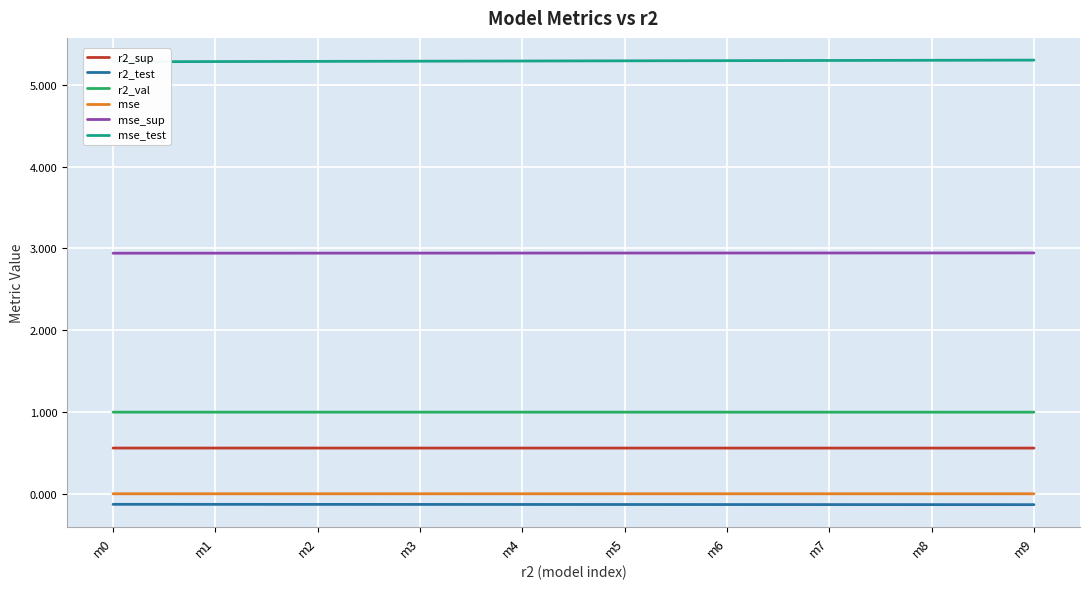

How many r2_val values are between 0 and 1?

10